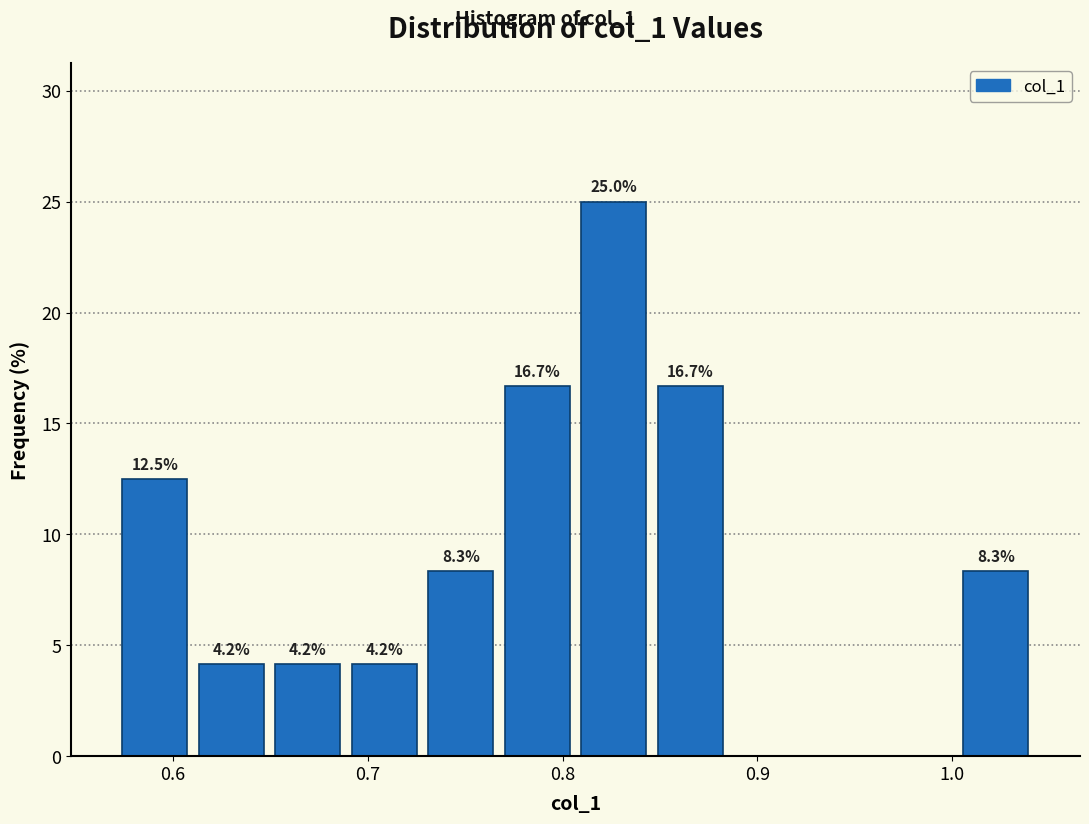

Around what value on the x-axis is the tallest bar? Give the approximate position of its centre, as read against the axis.

0.83